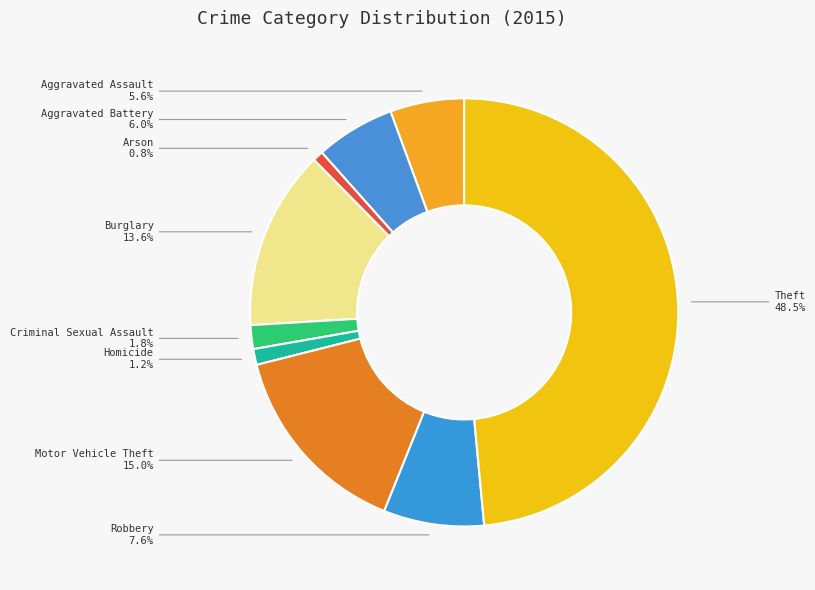

Which category has the biggest portion of the pie?

Theft